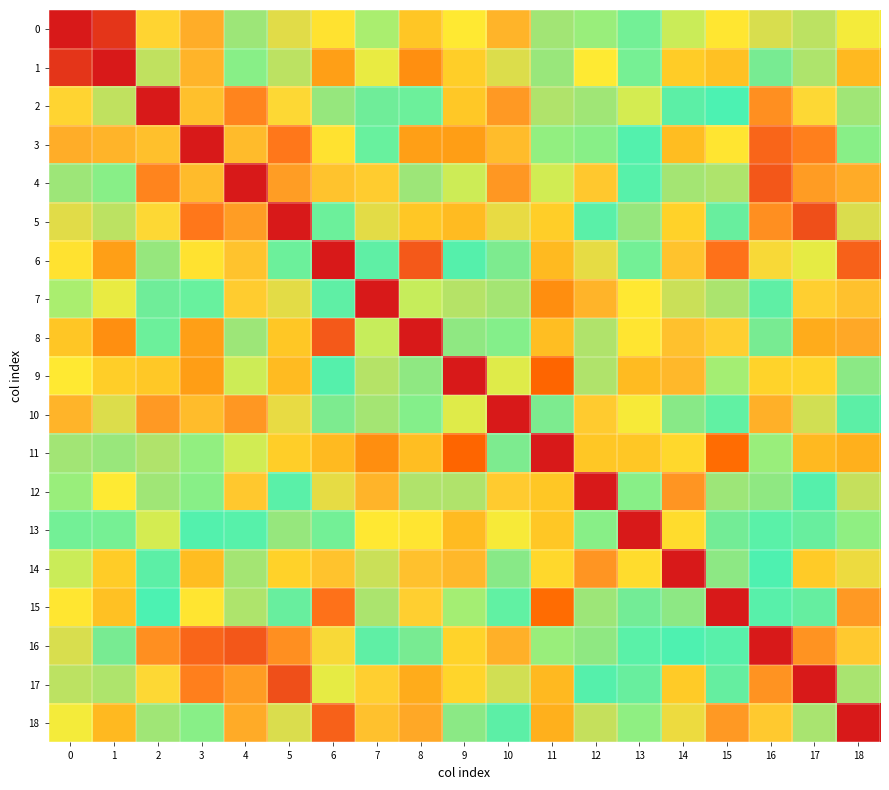

Count the number of categories in the chart.

19